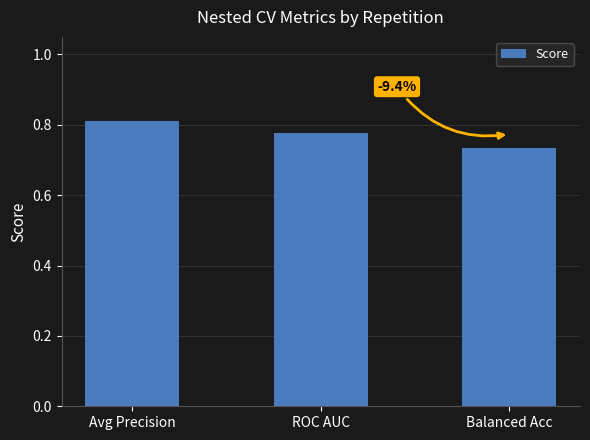

At which category does the chart reach its minimum across all series?

Balanced Acc